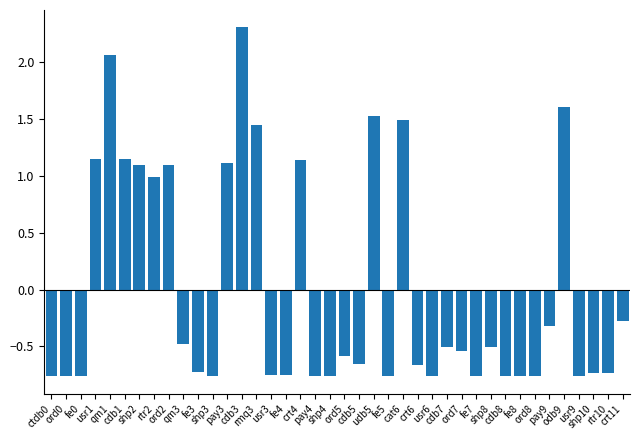

What is the difference between the values at fe5 and shp2?

1.9